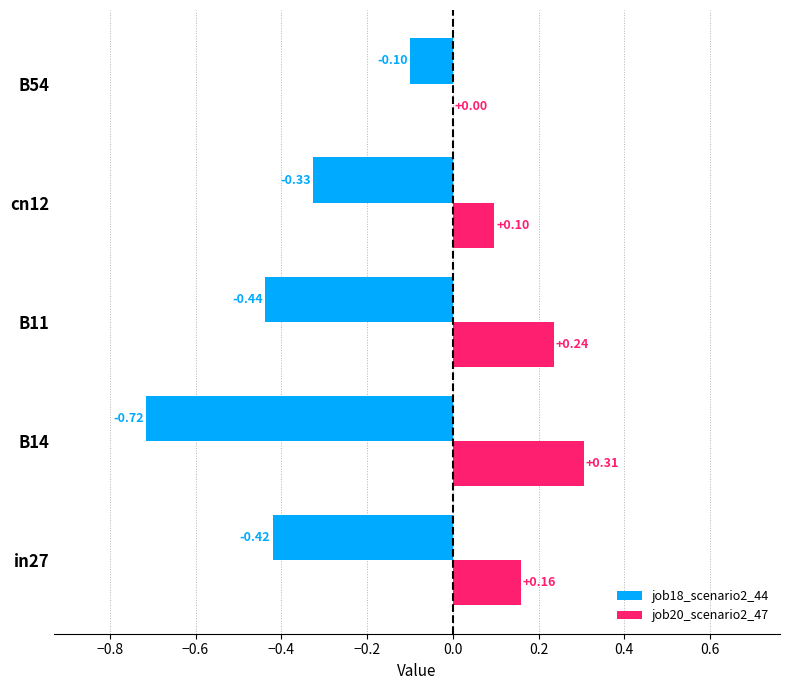

Which series changed the most between B11 and B54?

job18_scenario2_44